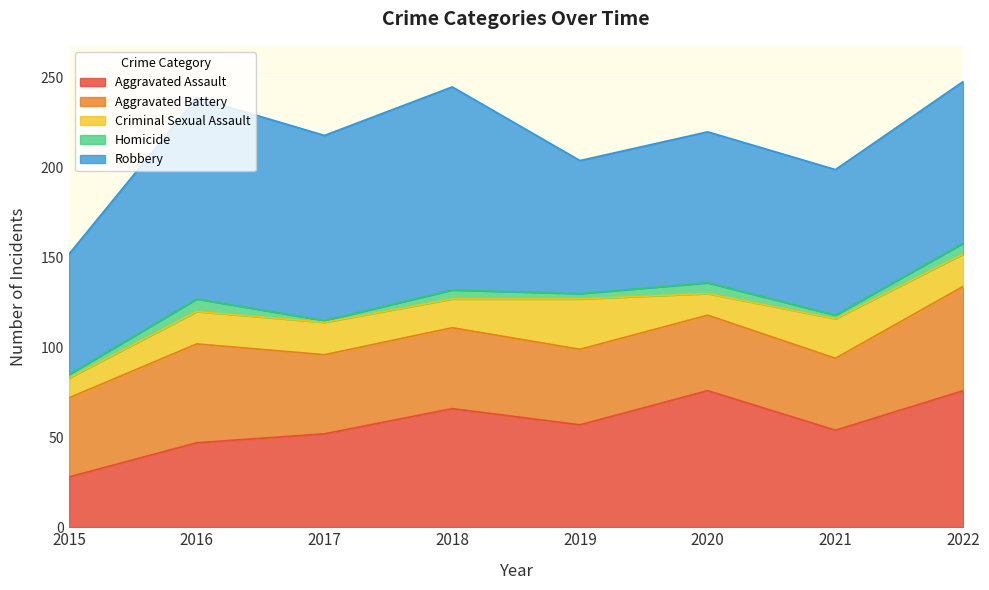

What is the sum of all Robbery values?

724